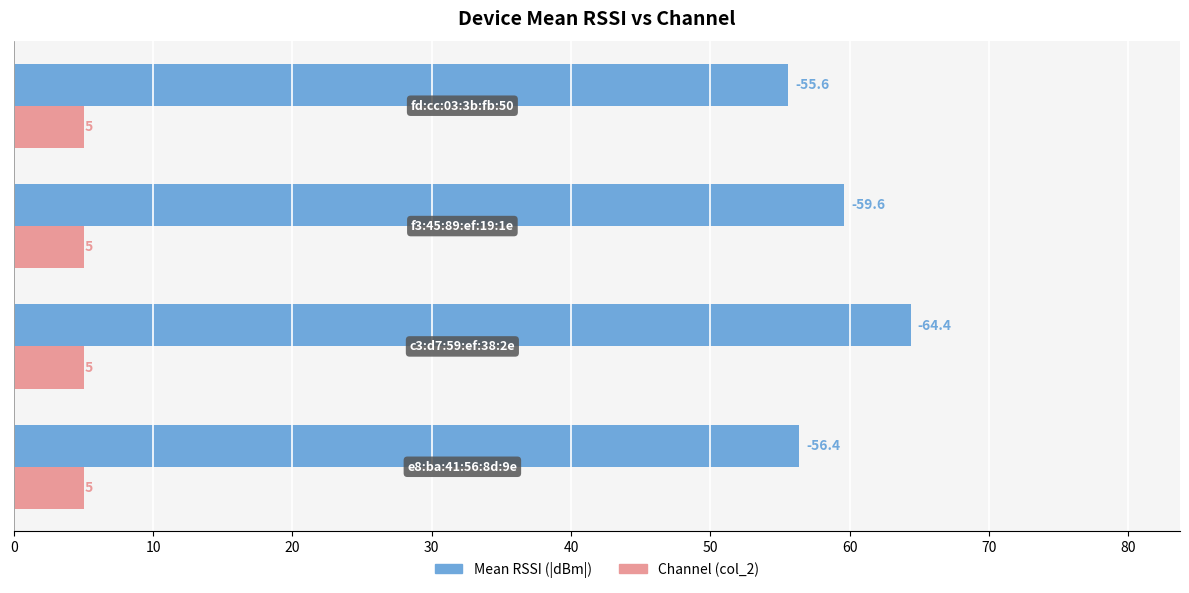

What is the minimum value shown in the chart?

5.0